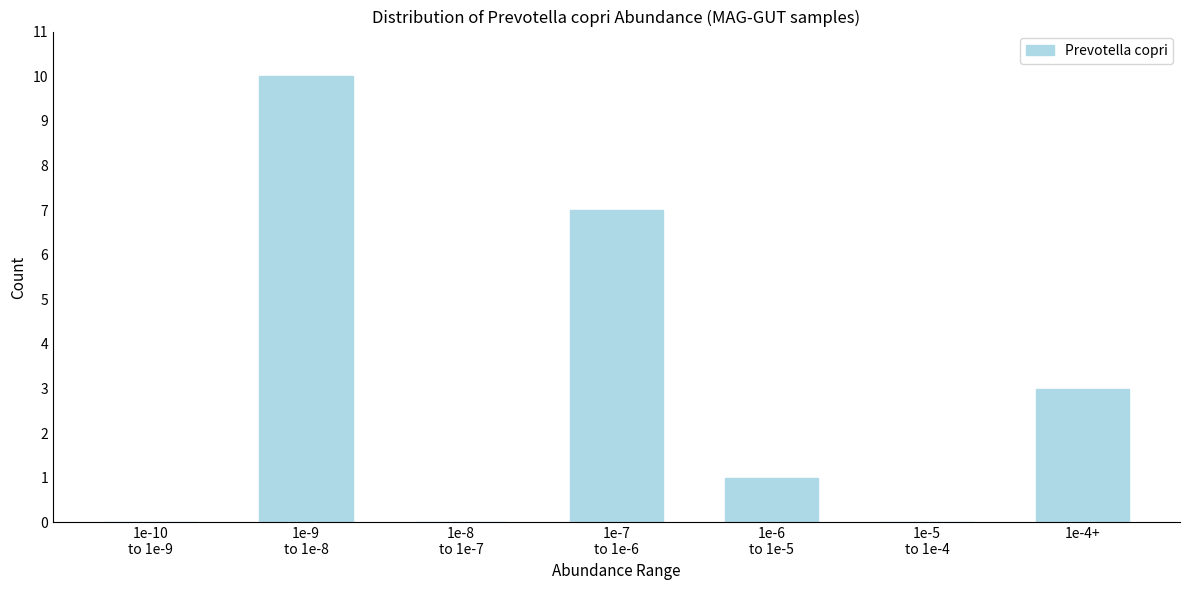

What is the sum of all values?

21